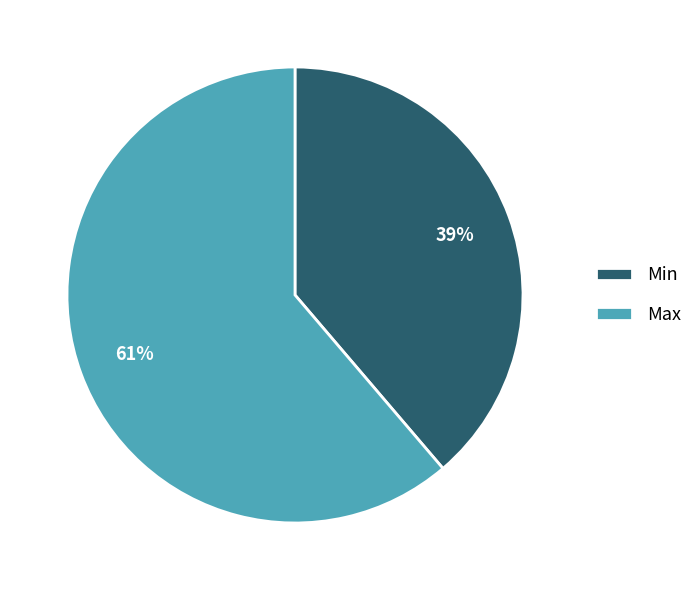

Do Max and Min together represent more than half of the pie?

Yes